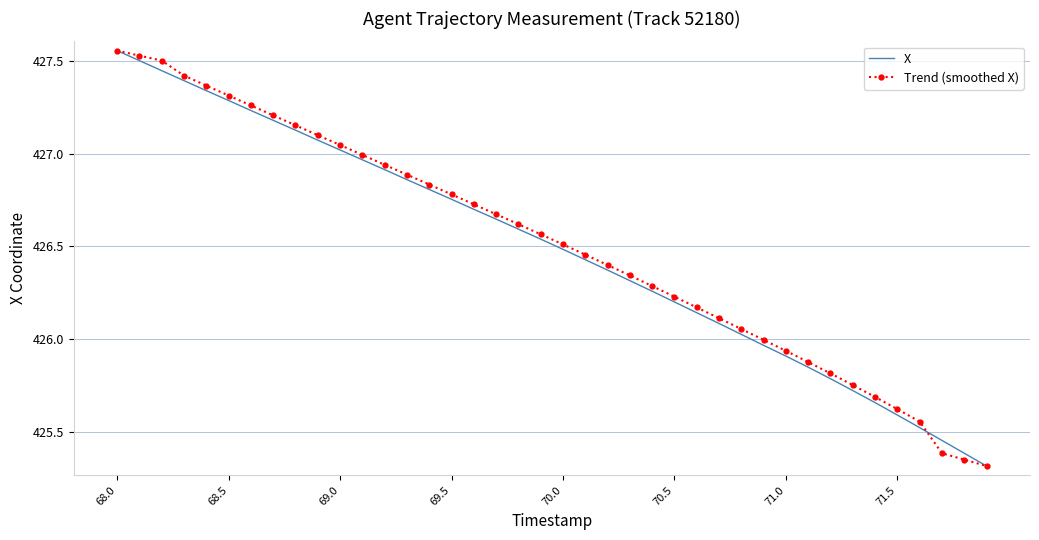

What is the total value across all series at 68.0?

855.1